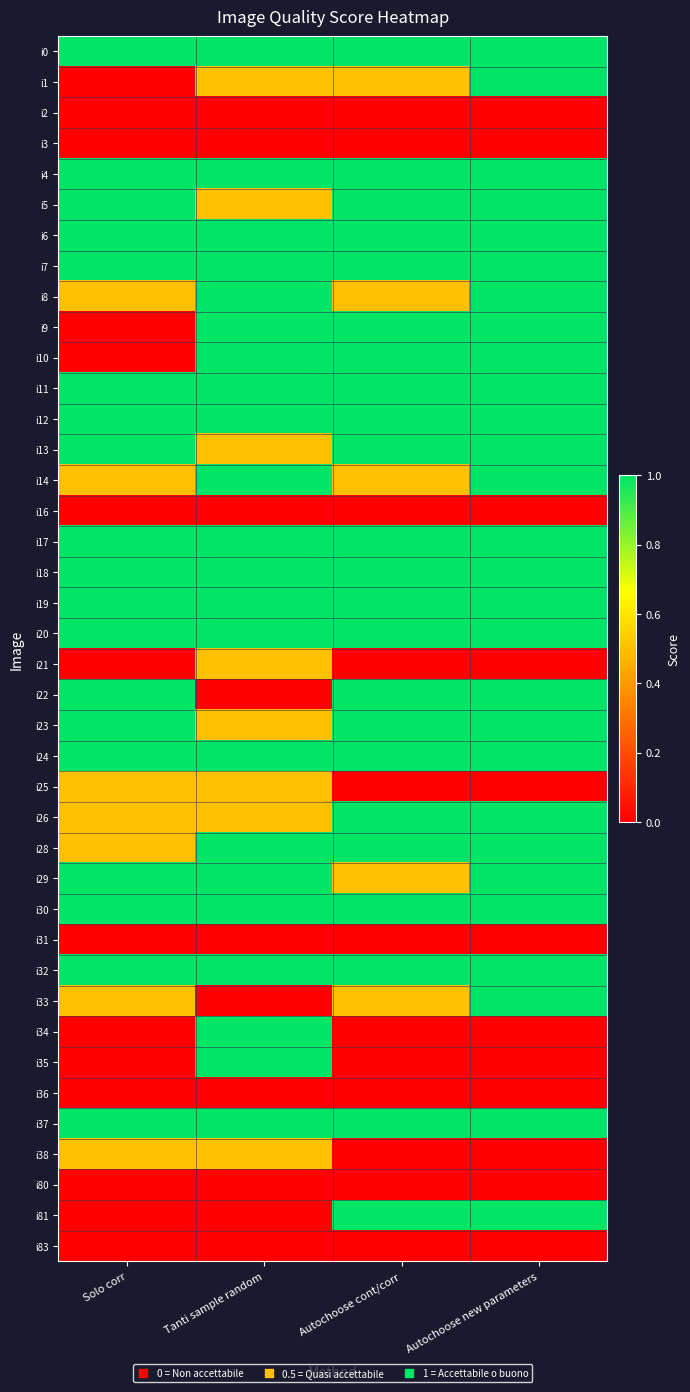

Reading left to right, what are all the values shown in this chart?

i0: Solo corr=1.0	Tanti sample random=1.0	Autochoose cont/corr=1.0	Autochoose new parameters=1.0
i1: Solo corr=0.0	Tanti sample random=0.5	Autochoose cont/corr=0.5	Autochoose new parameters=1.0
i2: Solo corr=0.0	Tanti sample random=0.0	Autochoose cont/corr=0.0	Autochoose new parameters=0.0
i3: Solo corr=0.0	Tanti sample random=0.0	Autochoose cont/corr=0.0	Autochoose new parameters=0.0
i4: Solo corr=1.0	Tanti sample random=1.0	Autochoose cont/corr=1.0	Autochoose new parameters=1.0
i5: Solo corr=1.0	Tanti sample random=0.5	Autochoose cont/corr=1.0	Autochoose new parameters=1.0
i6: Solo corr=1.0	Tanti sample random=1.0	Autochoose cont/corr=1.0	Autochoose new parameters=1.0
i7: Solo corr=1.0	Tanti sample random=1.0	Autochoose cont/corr=1.0	Autochoose new parameters=1.0
i8: Solo corr=0.5	Tanti sample random=1.0	Autochoose cont/corr=0.5	Autochoose new parameters=1.0
i9: Solo corr=0.0	Tanti sample random=1.0	Autochoose cont/corr=1.0	Autochoose new parameters=1.0
i10: Solo corr=0.0	Tanti sample random=1.0	Autochoose cont/corr=1.0	Autochoose new parameters=1.0
i11: Solo corr=1.0	Tanti sample random=1.0	Autochoose cont/corr=1.0	Autochoose new parameters=1.0
i12: Solo corr=1.0	Tanti sample random=1.0	Autochoose cont/corr=1.0	Autochoose new parameters=1.0
i13: Solo corr=1.0	Tanti sample random=0.5	Autochoose cont/corr=1.0	Autochoose new parameters=1.0
i14: Solo corr=0.5	Tanti sample random=1.0	Autochoose cont/corr=0.5	Autochoose new parameters=1.0
i16: Solo corr=0.0	Tanti sample random=0.0	Autochoose cont/corr=0.0	Autochoose new parameters=0.0
i17: Solo corr=1.0	Tanti sample random=1.0	Autochoose cont/corr=1.0	Autochoose new parameters=1.0
i18: Solo corr=1.0	Tanti sample random=1.0	Autochoose cont/corr=1.0	Autochoose new parameters=1.0
i19: Solo corr=1.0	Tanti sample random=1.0	Autochoose cont/corr=1.0	Autochoose new parameters=1.0
i20: Solo corr=1.0	Tanti sample random=1.0	Autochoose cont/corr=1.0	Autochoose new parameters=1.0
i21: Solo corr=0.0	Tanti sample random=0.5	Autochoose cont/corr=0.0	Autochoose new parameters=0.0
i22: Solo corr=1.0	Tanti sample random=0.0	Autochoose cont/corr=1.0	Autochoose new parameters=1.0
i23: Solo corr=1.0	Tanti sample random=0.5	Autochoose cont/corr=1.0	Autochoose new parameters=1.0
i24: Solo corr=1.0	Tanti sample random=1.0	Autochoose cont/corr=1.0	Autochoose new parameters=1.0
i25: Solo corr=0.5	Tanti sample random=0.5	Autochoose cont/corr=0.0	Autochoose new parameters=0.0
i26: Solo corr=0.5	Tanti sample random=0.5	Autochoose cont/corr=1.0	Autochoose new parameters=1.0
i28: Solo corr=0.5	Tanti sample random=1.0	Autochoose cont/corr=1.0	Autochoose new parameters=1.0
i29: Solo corr=1.0	Tanti sample random=1.0	Autochoose cont/corr=0.5	Autochoose new parameters=1.0
i30: Solo corr=1.0	Tanti sample random=1.0	Autochoose cont/corr=1.0	Autochoose new parameters=1.0
i31: Solo corr=0.0	Tanti sample random=0.0	Autochoose cont/corr=0.0	Autochoose new parameters=0.0
i32: Solo corr=1.0	Tanti sample random=1.0	Autochoose cont/corr=1.0	Autochoose new parameters=1.0
i33: Solo corr=0.5	Tanti sample random=0.0	Autochoose cont/corr=0.5	Autochoose new parameters=1.0
i34: Solo corr=0.0	Tanti sample random=1.0	Autochoose cont/corr=0.0	Autochoose new parameters=0.0
i35: Solo corr=0.0	Tanti sample random=1.0	Autochoose cont/corr=0.0	Autochoose new parameters=0.0
i36: Solo corr=0.0	Tanti sample random=0.0	Autochoose cont/corr=0.0	Autochoose new parameters=0.0
i37: Solo corr=1.0	Tanti sample random=1.0	Autochoose cont/corr=1.0	Autochoose new parameters=1.0
i38: Solo corr=0.5	Tanti sample random=0.5	Autochoose cont/corr=0.0	Autochoose new parameters=0.0
i80: Solo corr=0.0	Tanti sample random=0.0	Autochoose cont/corr=0.0	Autochoose new parameters=0.0
i81: Solo corr=0.0	Tanti sample random=0.0	Autochoose cont/corr=1.0	Autochoose new parameters=1.0
i83: Solo corr=0.0	Tanti sample random=0.0	Autochoose cont/corr=0.0	Autochoose new parameters=0.0